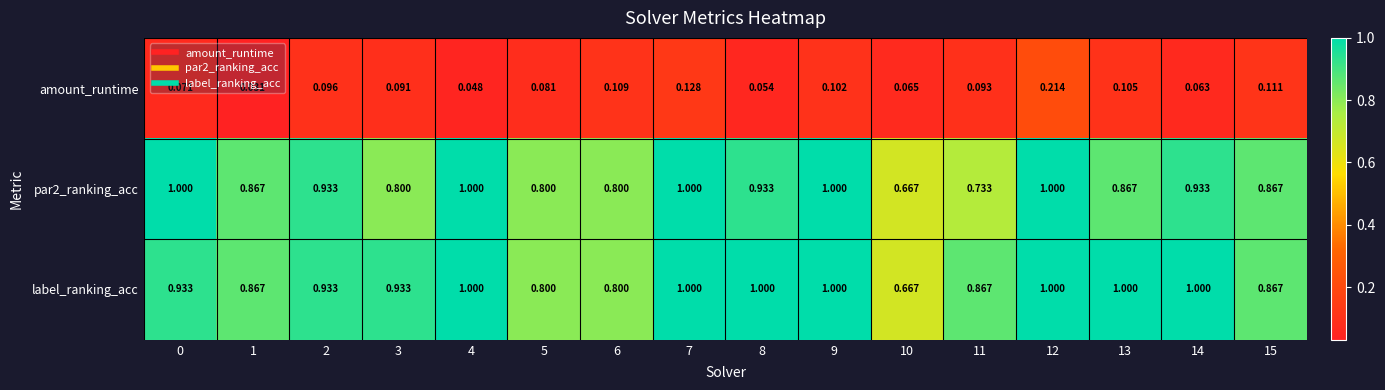

Which series has the largest total across all categories?

label_ranking_acc